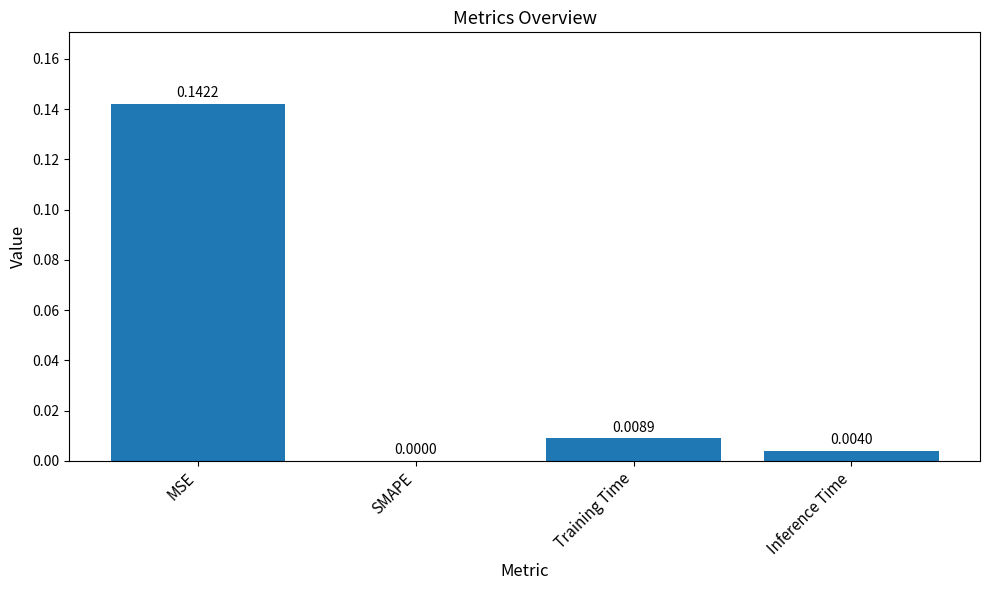

At which category does the chart reach its peak across all series?

MSE